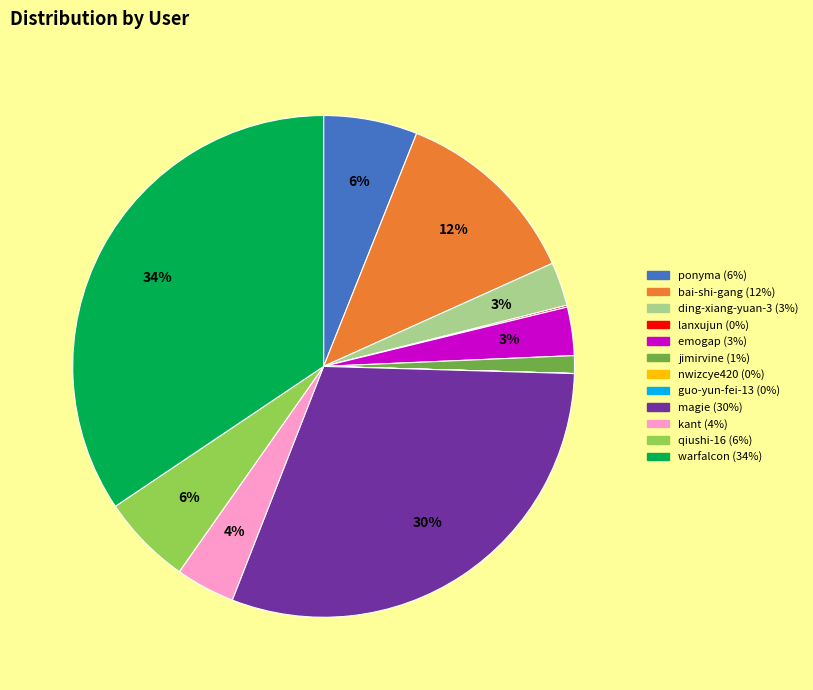

Which has a higher value, emogap or qiushi-16?

qiushi-16